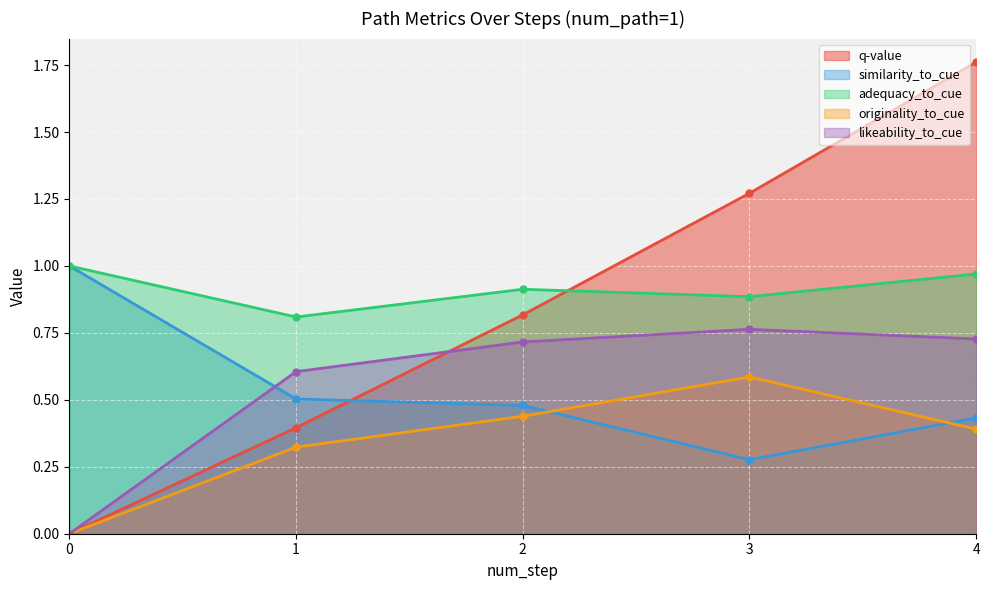

Which series has the largest range (max minus min)?

q-value